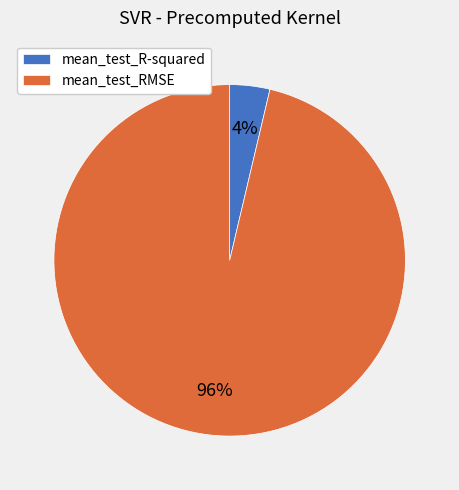

To the nearest percent, what is the combined percentage of mean_test_R-squared and mean_test_RMSE?

100%